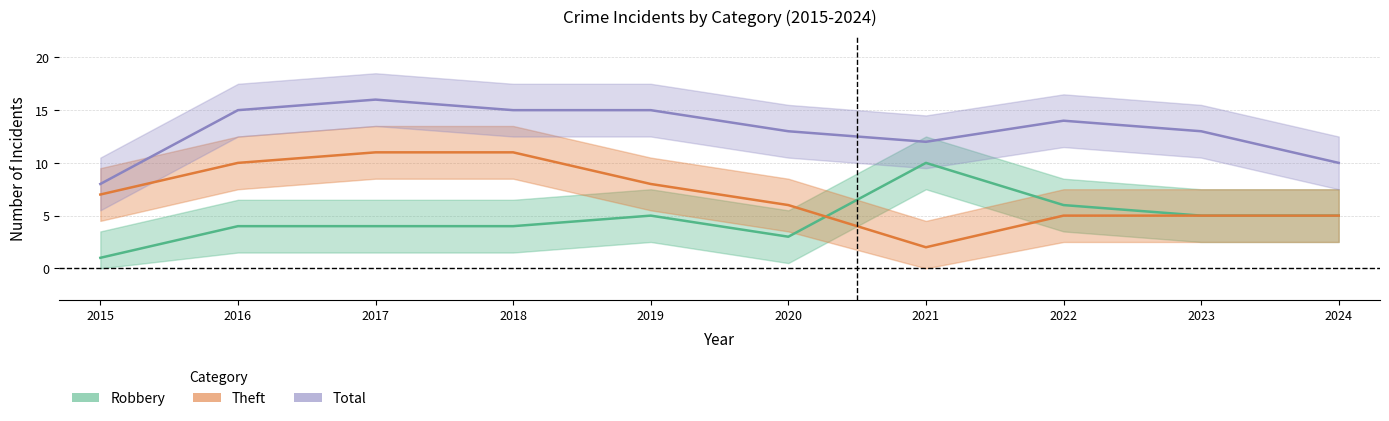

Read the Total value at 2020.

13